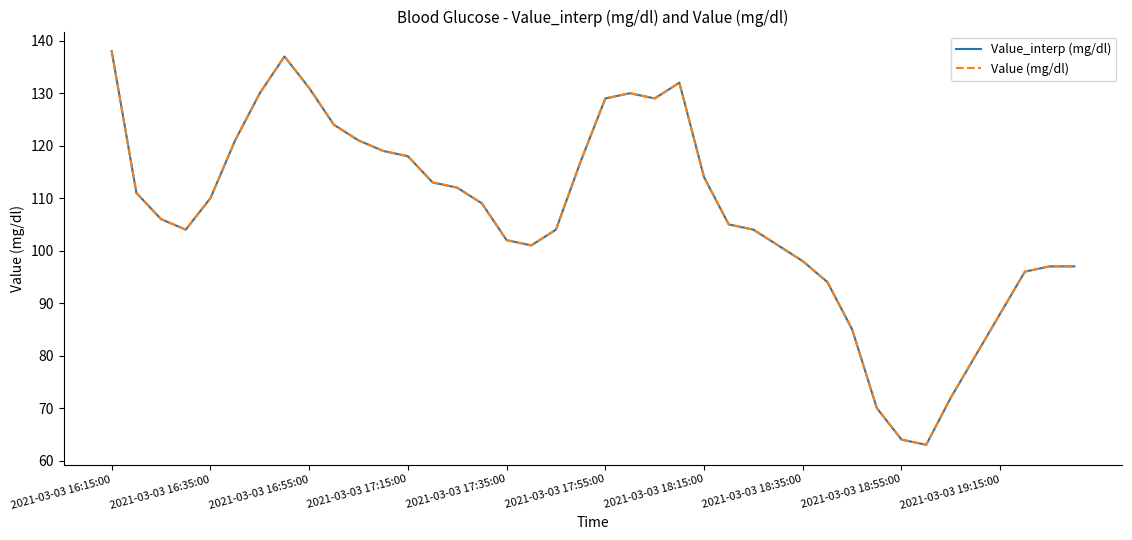

Which series has the largest range (max minus min)?

Value_interp (mg/dl)